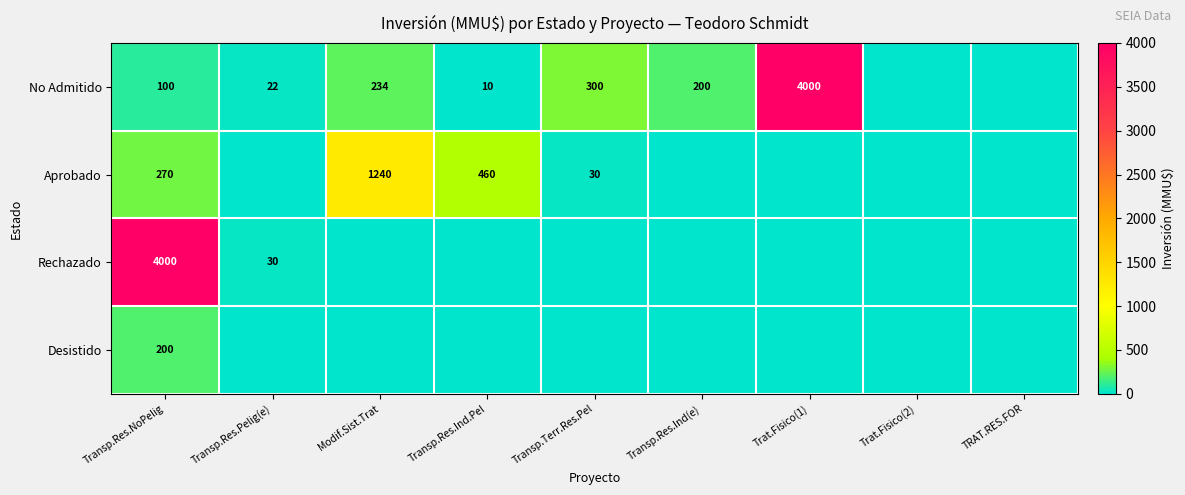

What is the difference between the Aprobado values at Modif.Sist.Trat and Transp.Res.Ind.Pel?

780